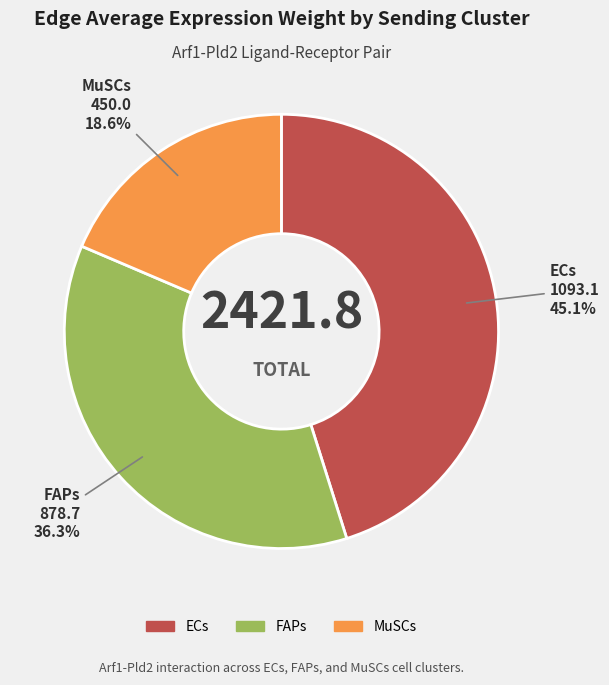

How many slices are in this pie chart?

3